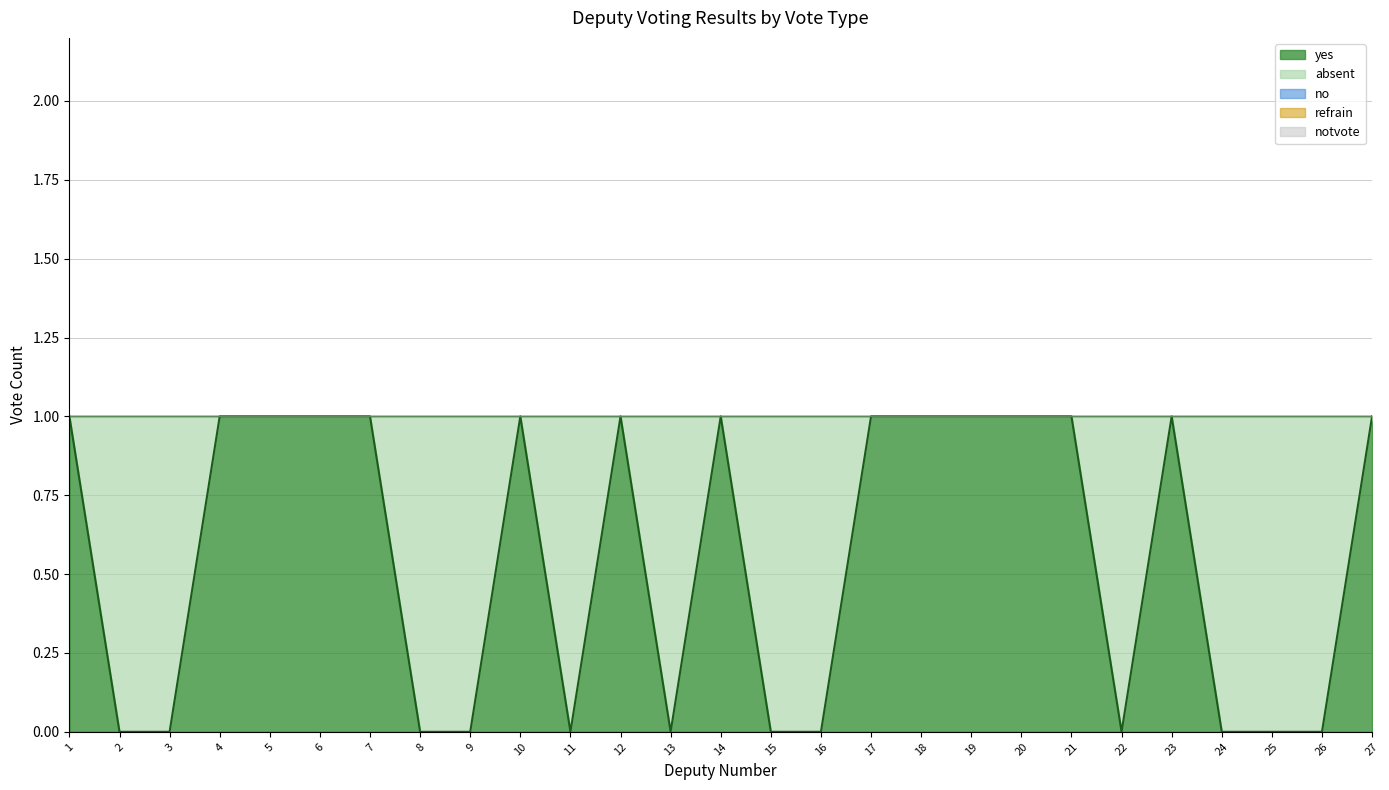

Reading left to right, extract all data points from this chart.

yes: 1=1	2=0	3=0	4=1	5=1	6=1	7=1	8=0	9=0	10=1	11=0	12=1	13=0	14=1	15=0	16=0	17=1	18=1	19=1	20=1	21=1	22=0	23=1	24=0	25=0	26=0	27=1
absent: 1=0	2=1	3=1	4=0	5=0	6=0	7=0	8=1	9=1	10=0	11=1	12=0	13=1	14=0	15=1	16=1	17=0	18=0	19=0	20=0	21=0	22=1	23=0	24=1	25=1	26=1	27=0
no: 1=0	2=0	3=0	4=0	5=0	6=0	7=0	8=0	9=0	10=0	11=0	12=0	13=0	14=0	15=0	16=0	17=0	18=0	19=0	20=0	21=0	22=0	23=0	24=0	25=0	26=0	27=0
refrain: 1=0	2=0	3=0	4=0	5=0	6=0	7=0	8=0	9=0	10=0	11=0	12=0	13=0	14=0	15=0	16=0	17=0	18=0	19=0	20=0	21=0	22=0	23=0	24=0	25=0	26=0	27=0
notvote: 1=0	2=0	3=0	4=0	5=0	6=0	7=0	8=0	9=0	10=0	11=0	12=0	13=0	14=0	15=0	16=0	17=0	18=0	19=0	20=0	21=0	22=0	23=0	24=0	25=0	26=0	27=0